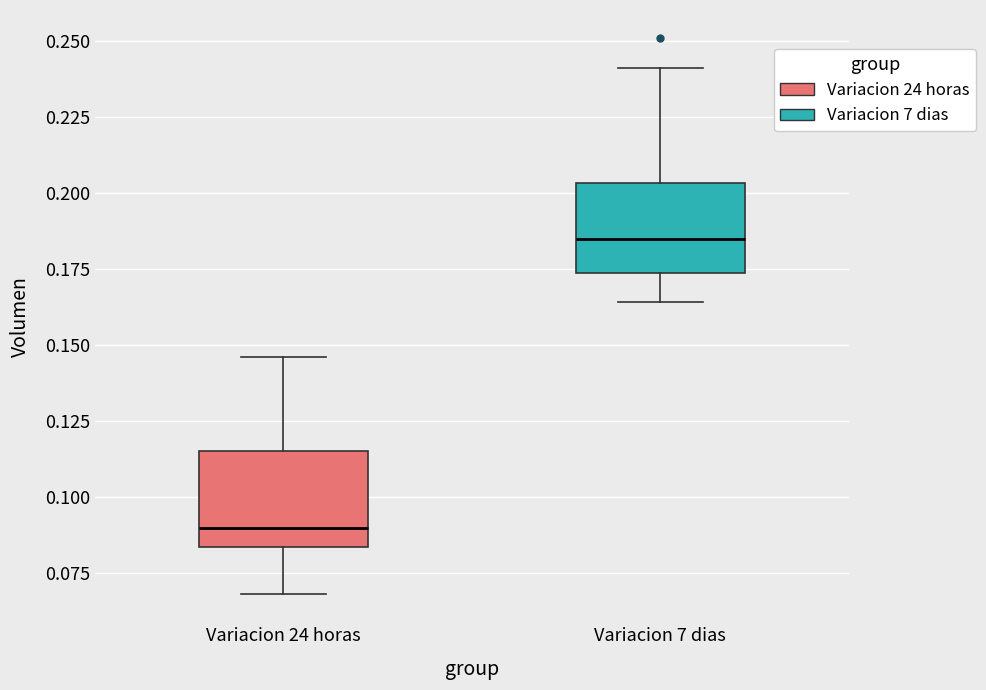

Reading left to right, read every box against the y-axis: the position of its median line, the range the box covers, and the ends of its whiskers. The values are not printed on the chart, so give them approximately, as read against the axis.

Variacion 24 horas: median 0.090, box 0.085 to 0.115, whiskers 0.070 to 0.145
Variacion 7 dias: median 0.185, box 0.175 to 0.205, whiskers 0.165 to 0.240